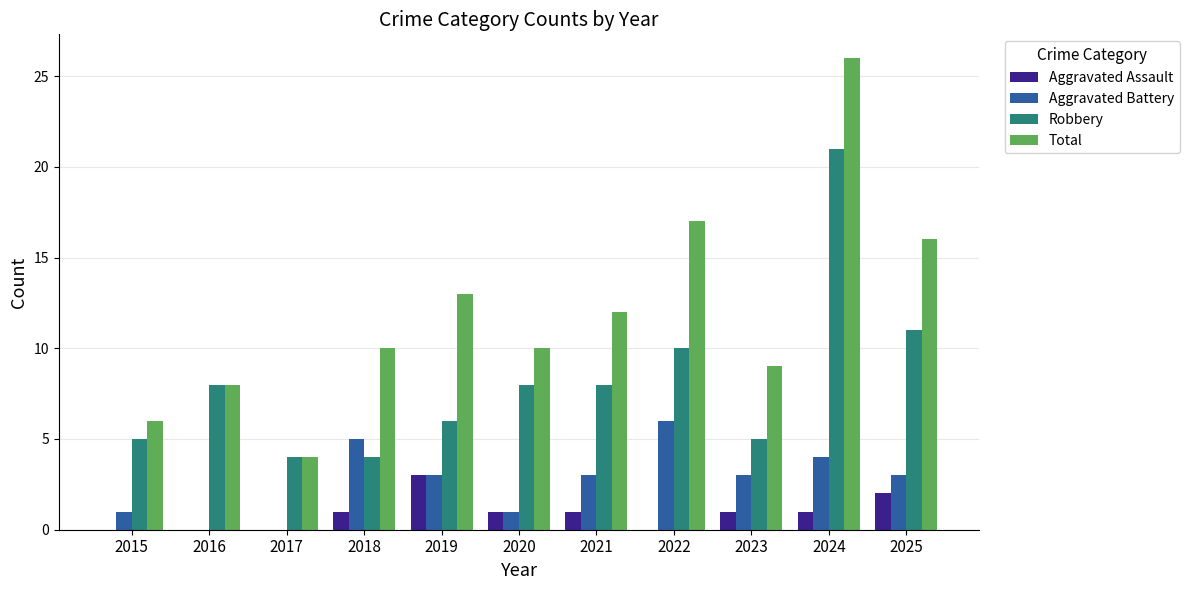

What is the sum of all Aggravated Battery values?

29